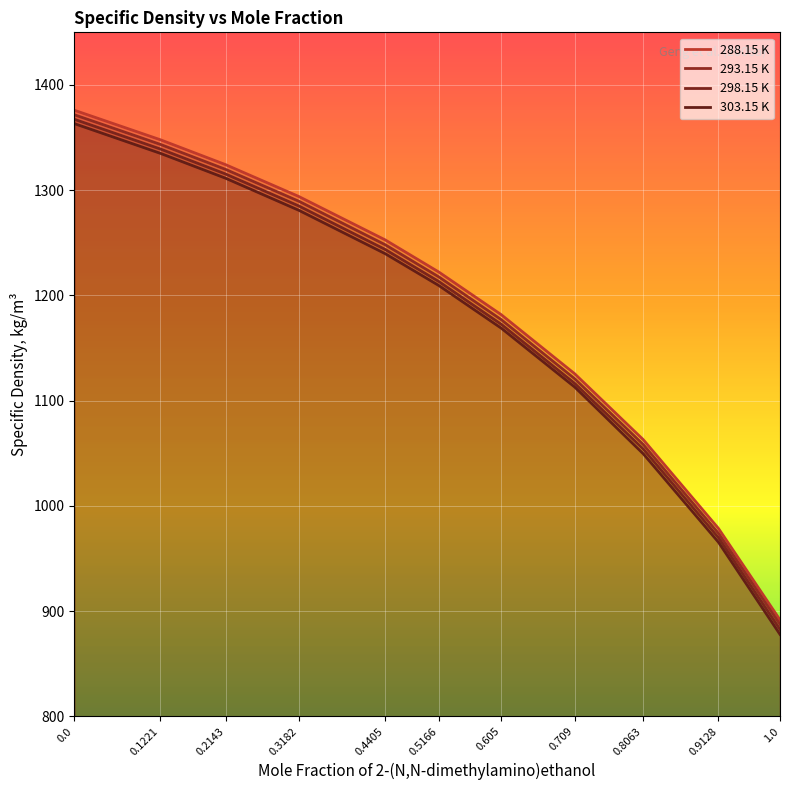

True or false: 293.15 K and 288.15 K cross at least once.

False